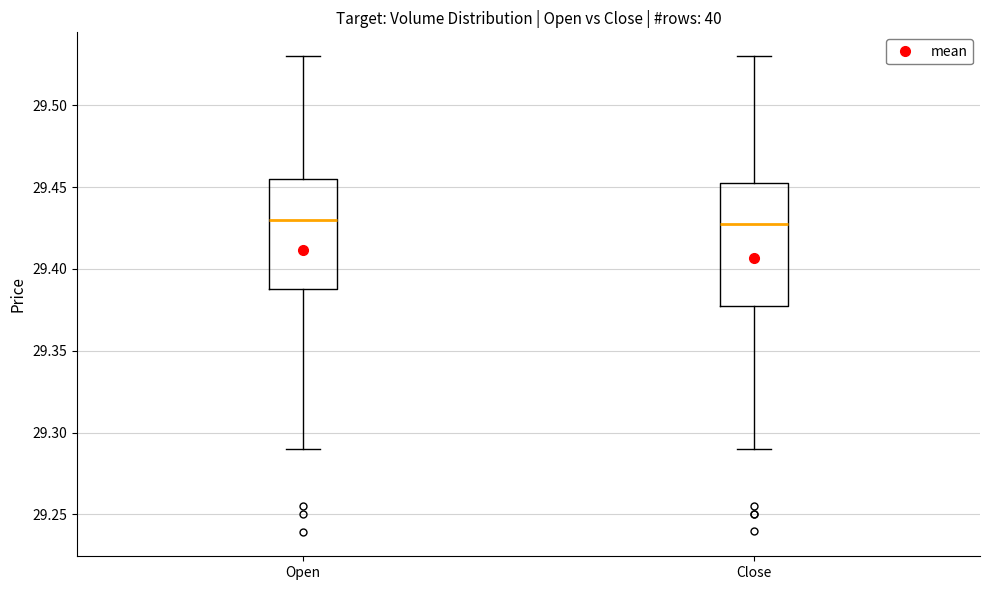

Reading left to right, read every box against the y-axis: the position of its median line, the range the box covers, and the ends of its whiskers. The values are not printed on the chart, so give them approximately, as read against the axis.

Open: median 29.430, box 29.390 to 29.455, whiskers 29.290 to 29.530
Close: median 29.430, box 29.380 to 29.455, whiskers 29.290 to 29.530